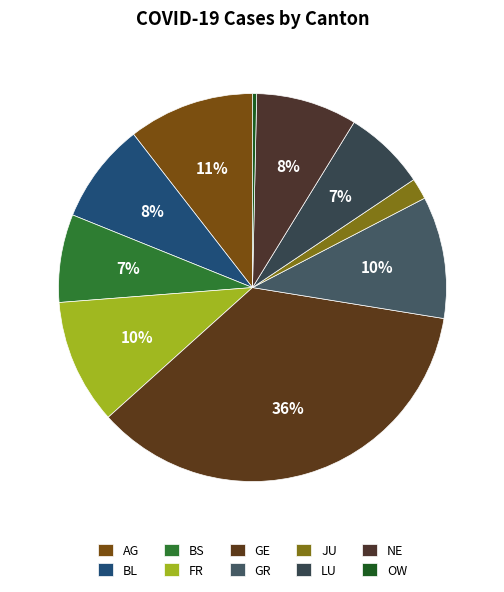

Count the number of slices in the pie.

10